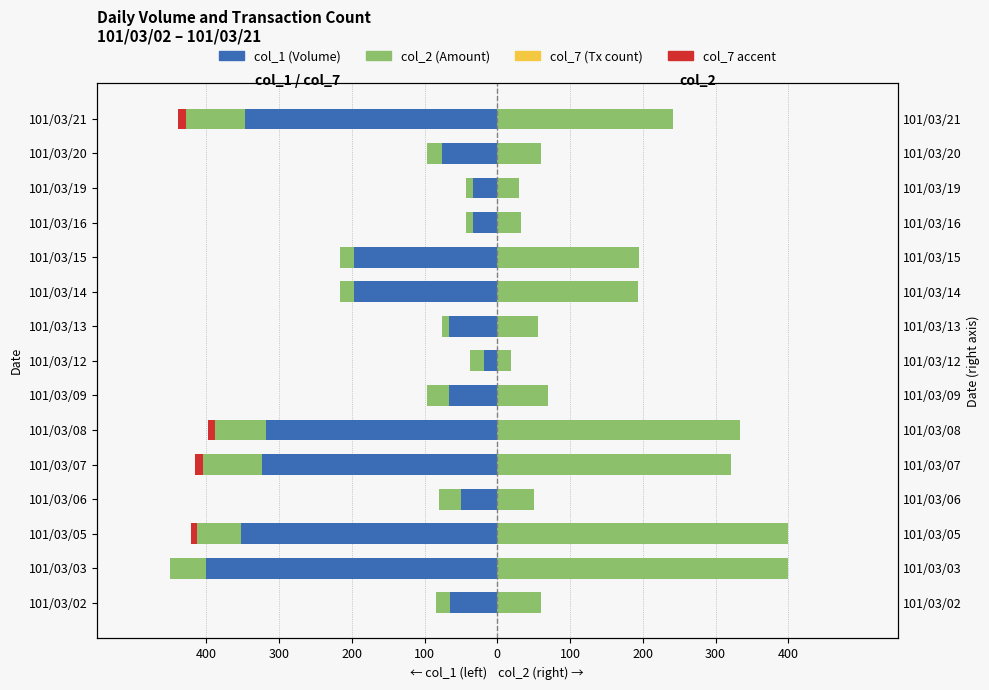

What value does the col_1 (Volume) series have at 101/03/15?

-196.7